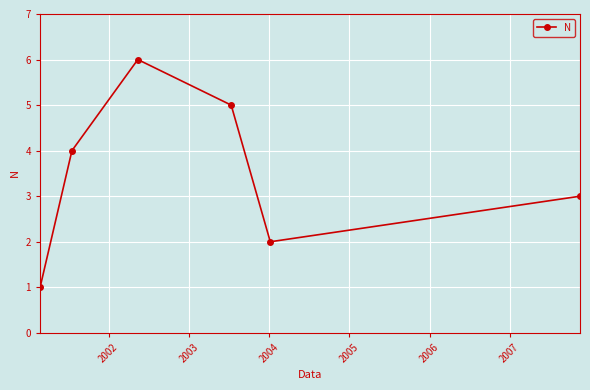

What is the difference between the second highest and minimum values?

4